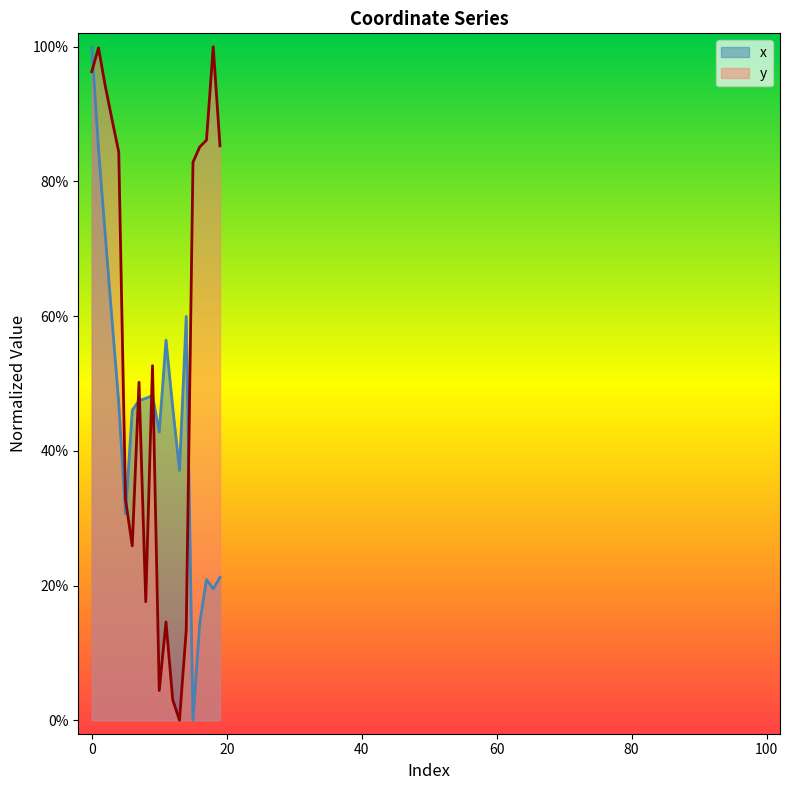

What is the spread (max minus min) of values at 19?

64.1